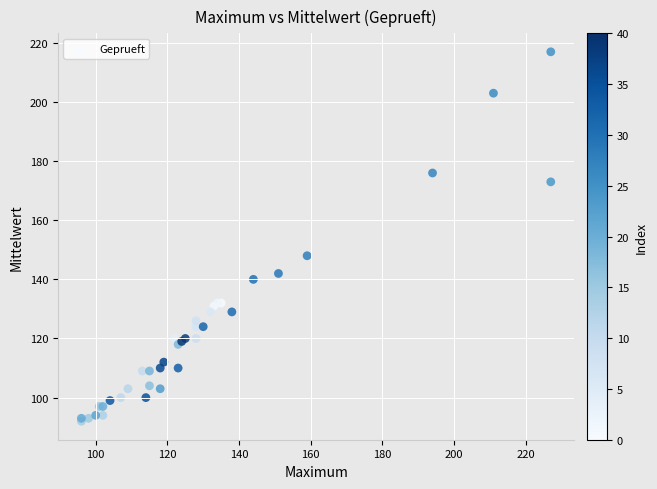

What Y value in the scatter plot is closest to 154?

148